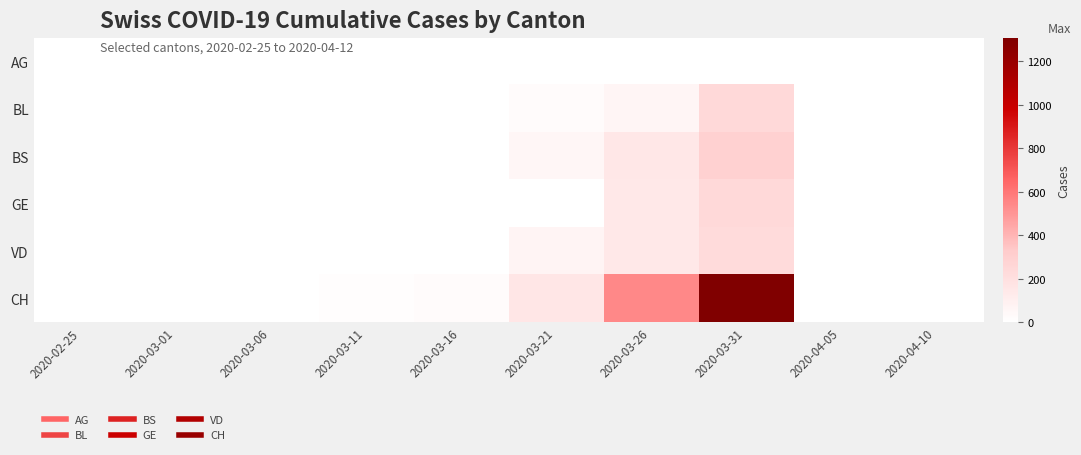

At how many categories does at least one series exceed 238?

2